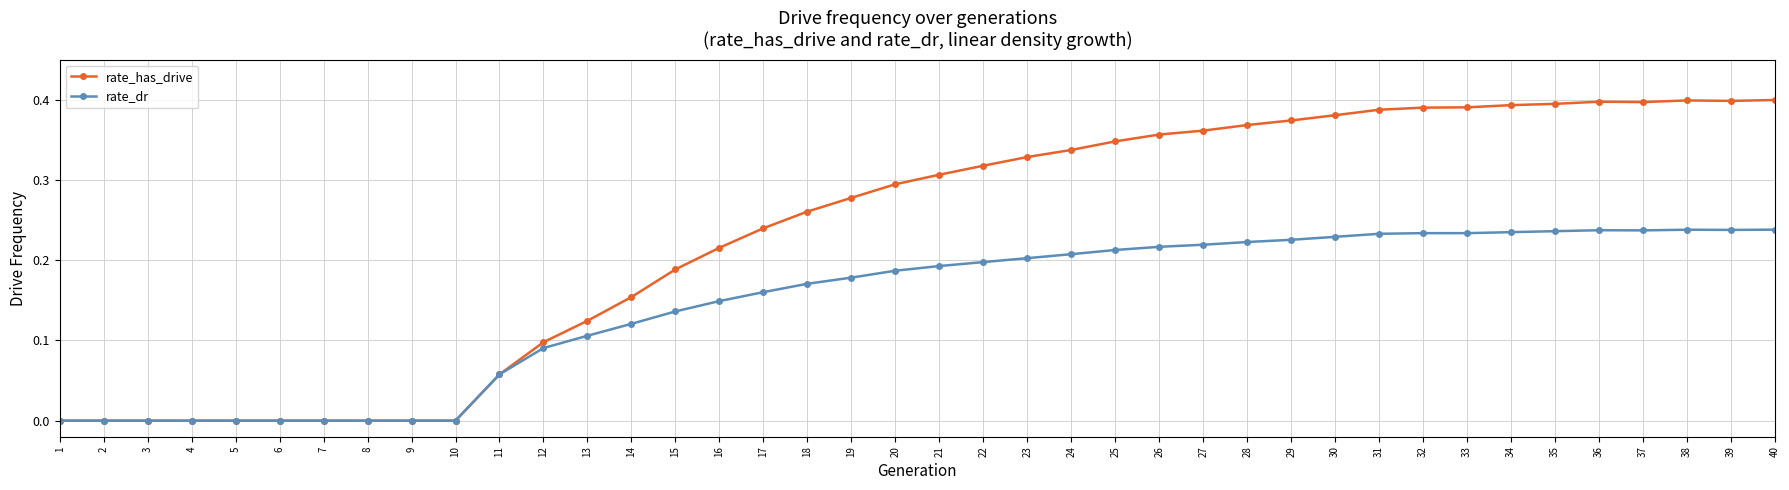

True or false: rate_dr has more than 1 interior local peaks.

True